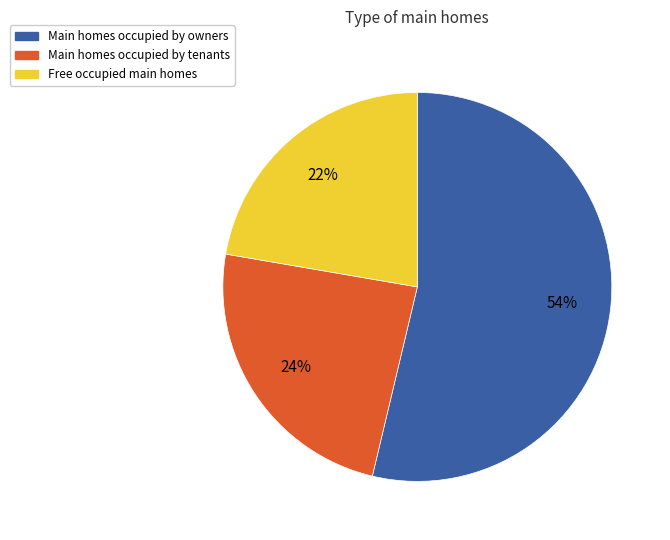

Is there any slice that represents more than half of the pie?

Yes